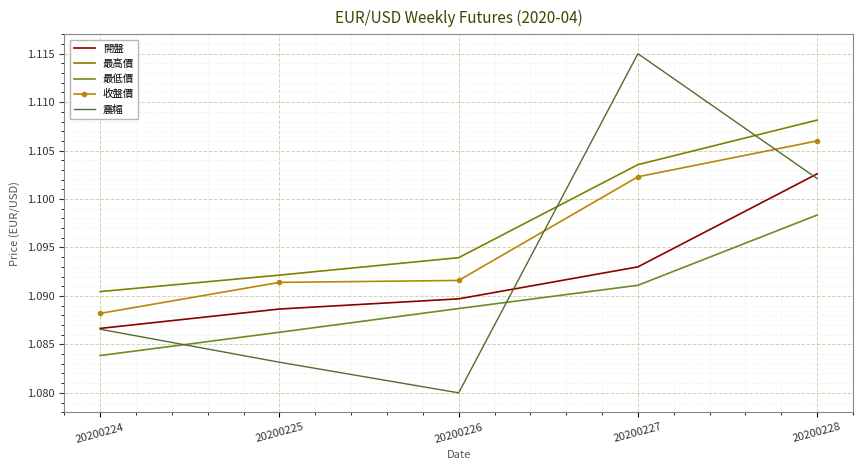

At how many categories does at least one series exceed 1?

5